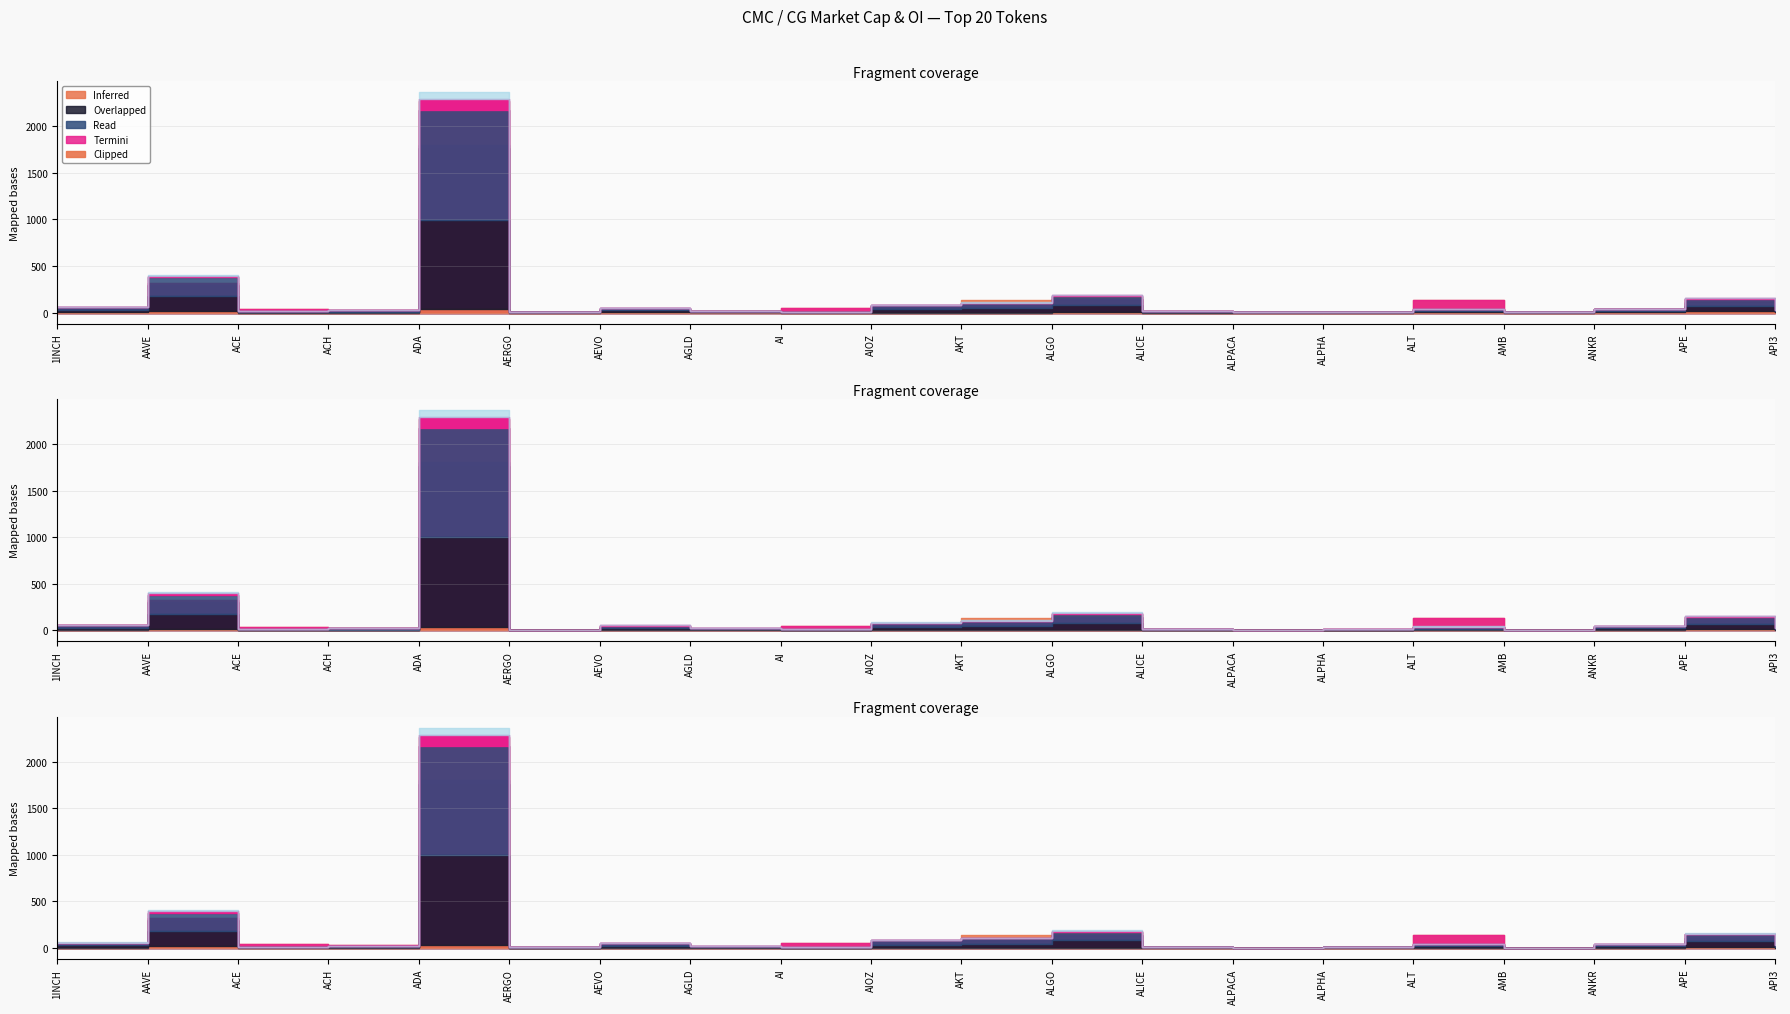

What position from the left is ALGO?

12